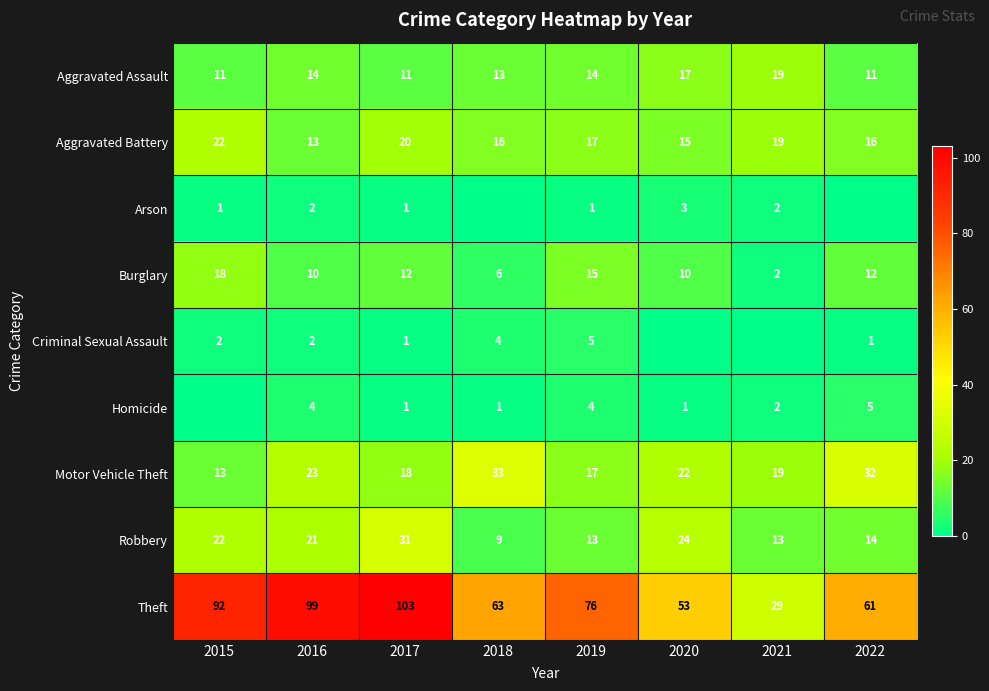

Which series changed the most between 2021 and 2022?

Theft